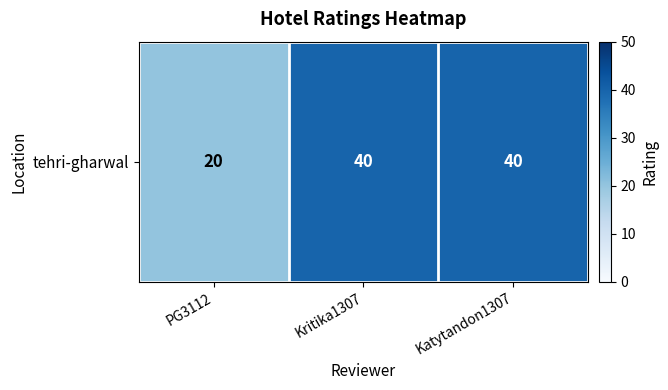

How many data points are less than 40?

1